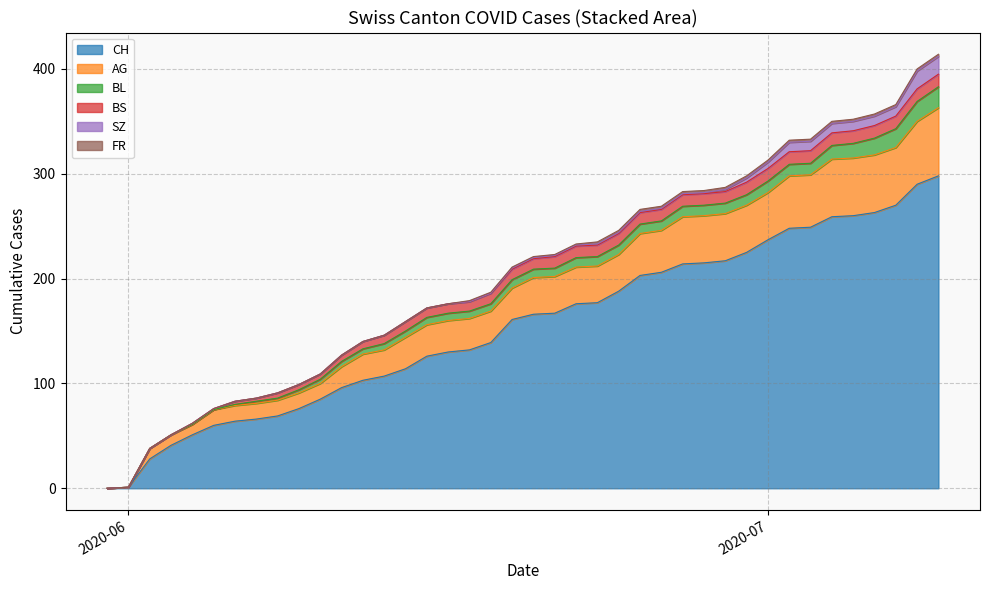

At how many categories does at least one series exceed 0?

39